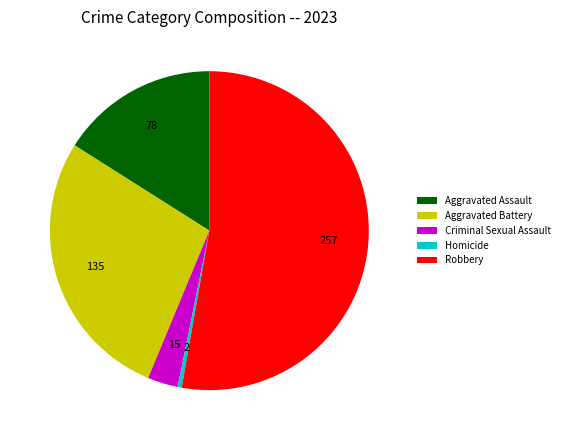

True or false: Aggravated Battery accounts for 16% of the total.

False